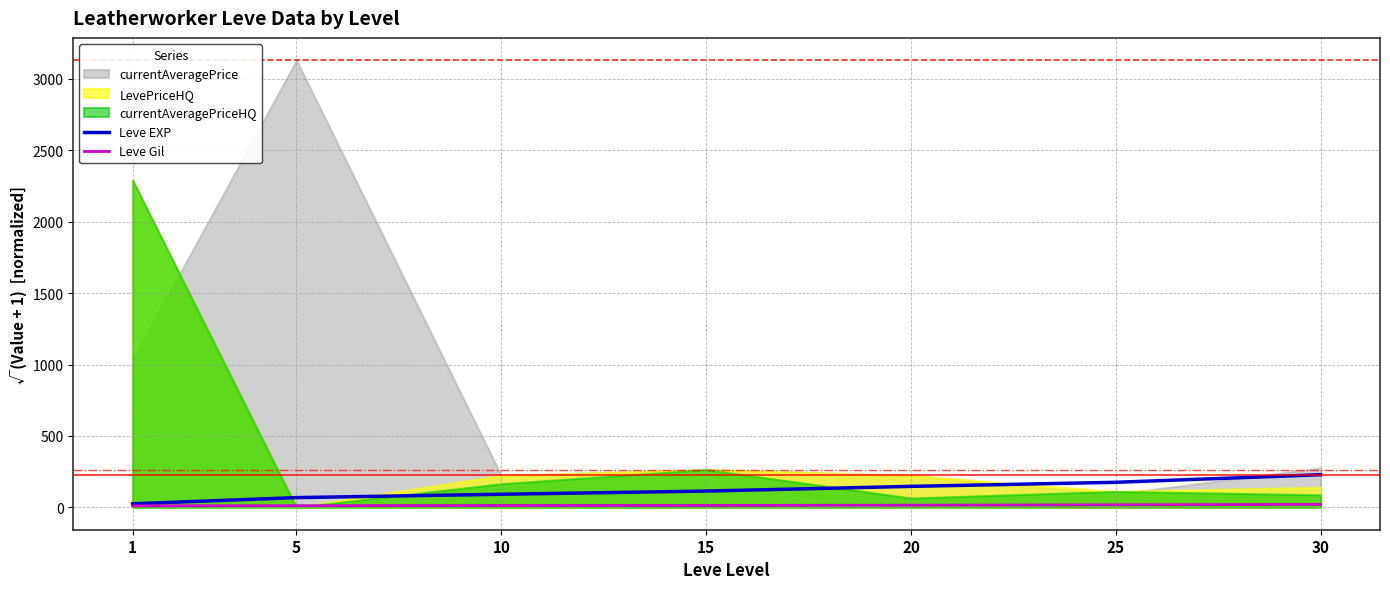

The Leve EXP series shows 35.4 at 1. True or false?

False